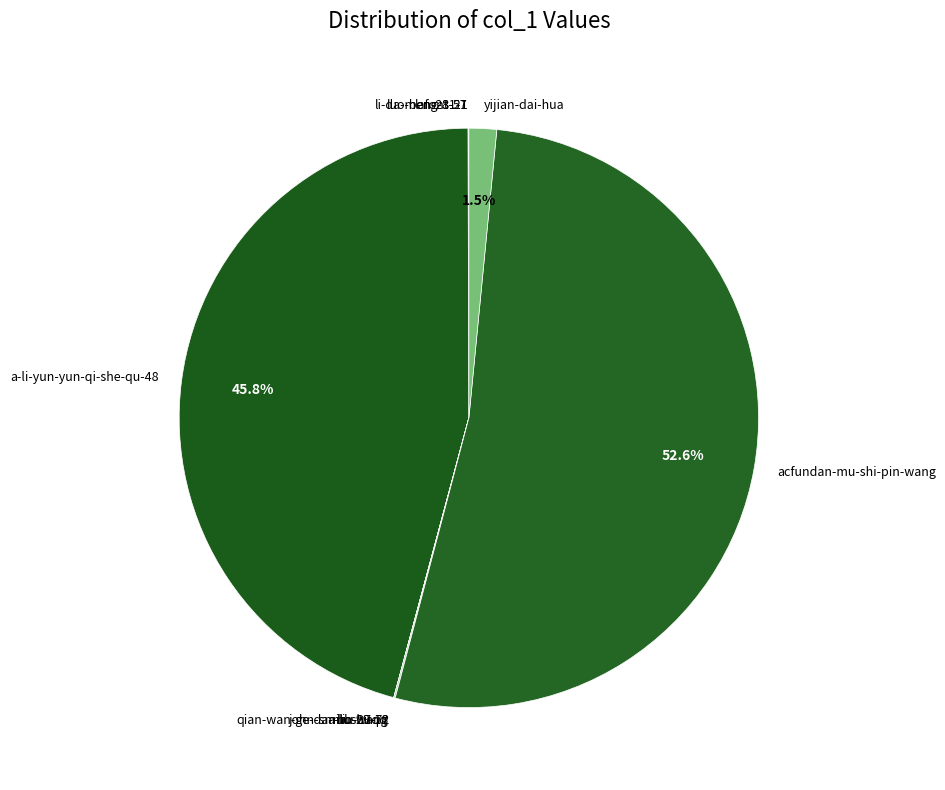

Is acfundan-mu-shi-pin-wang the majority of the pie?

Yes